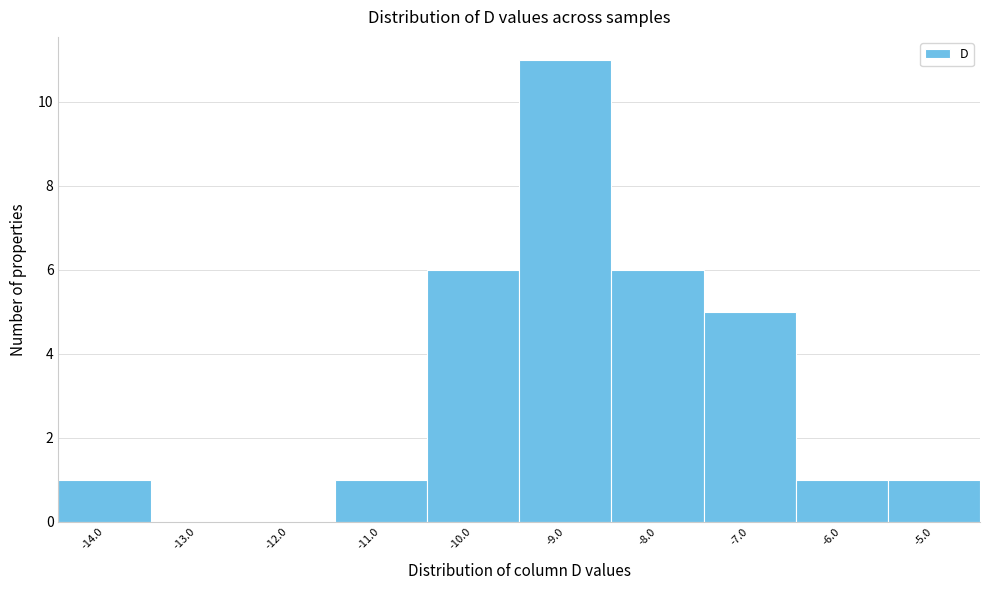

Reading right to left, transcribe all the data shown in this chart.

-5.0=1	-6.0=1	-7.0=5	-8.0=6	-9.0=11	-10.0=6	-11.0=1	-12.0=0	-13.0=0	-14.0=1